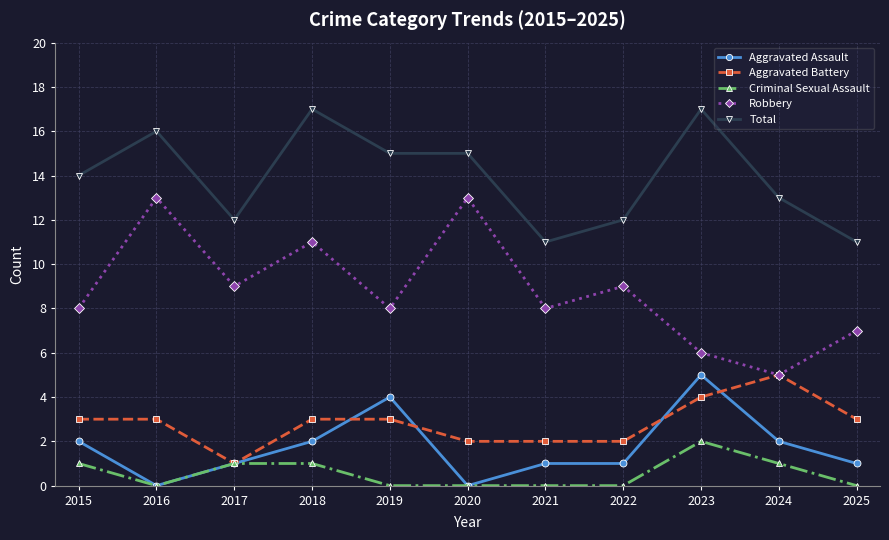

Where is the first local minimum for Total?

2017